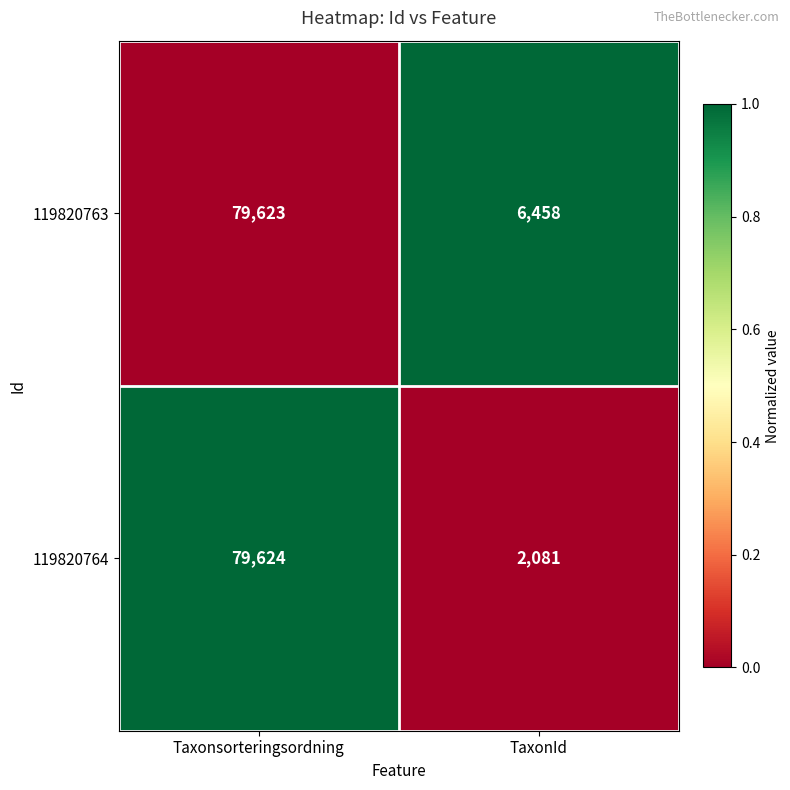

What is the difference between the maximum and minimum values in the 119820763 series?

73165